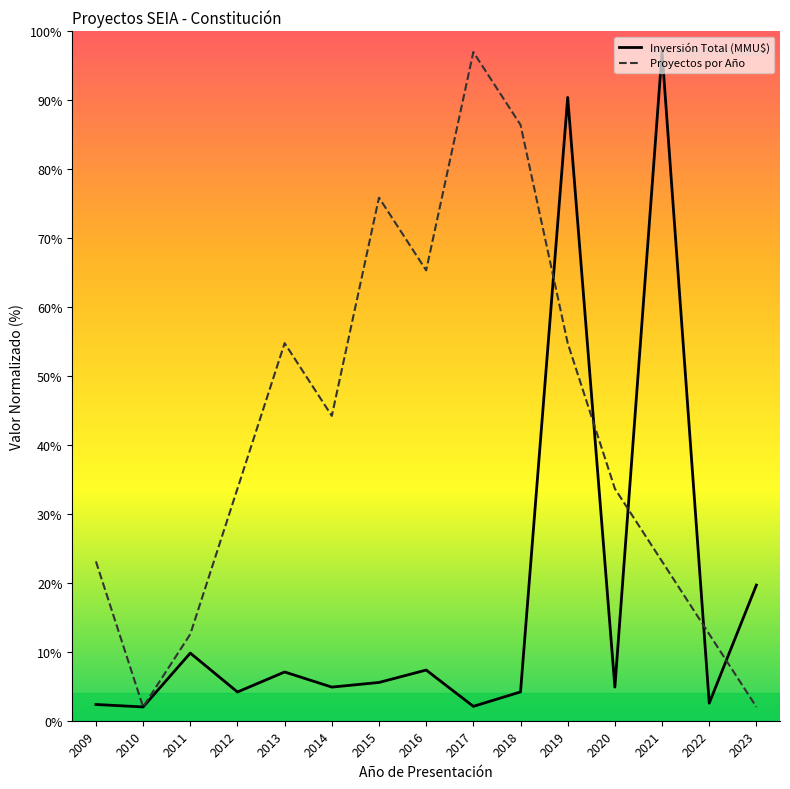

Where is Inversión Total (MMU$) nearest to the value 49?

2023